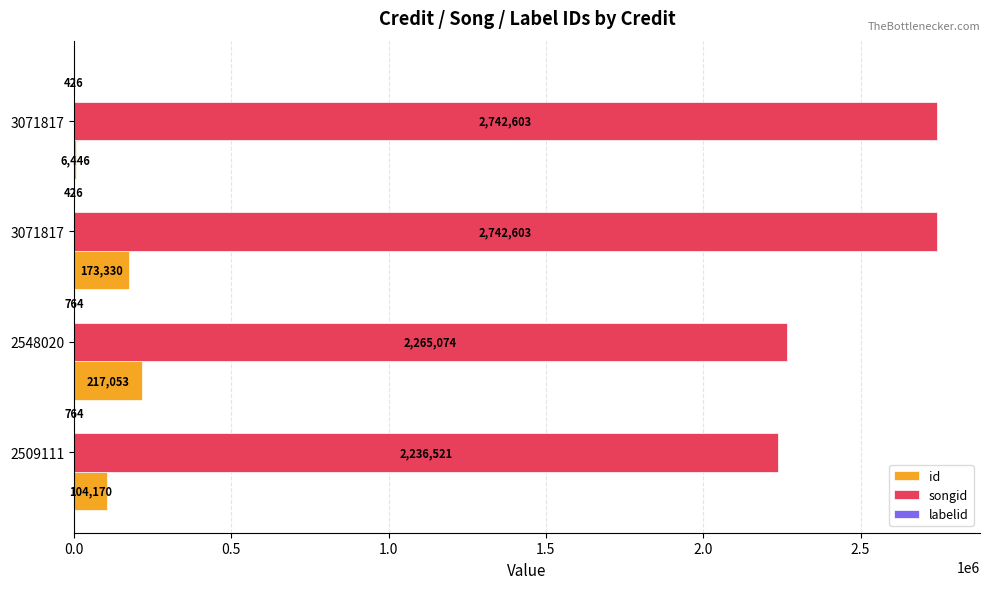

How many distinct data groups are displayed?

3